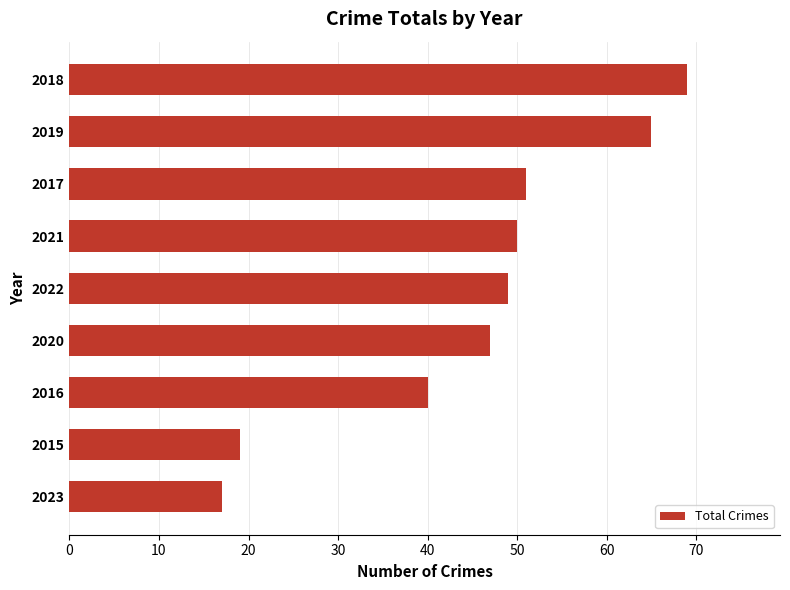

The value at 2019 is 65. True or false?

True